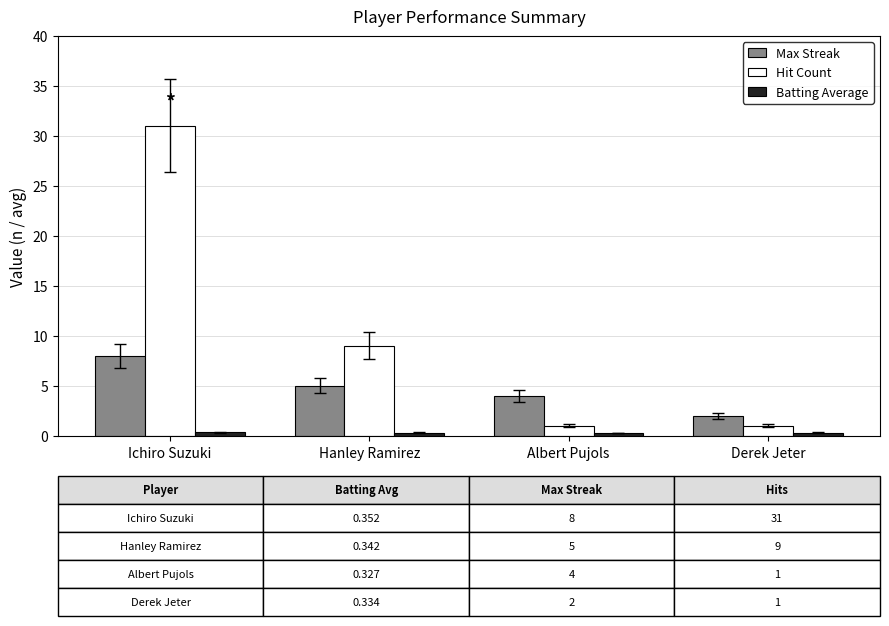

How many groups of bars are there?

4